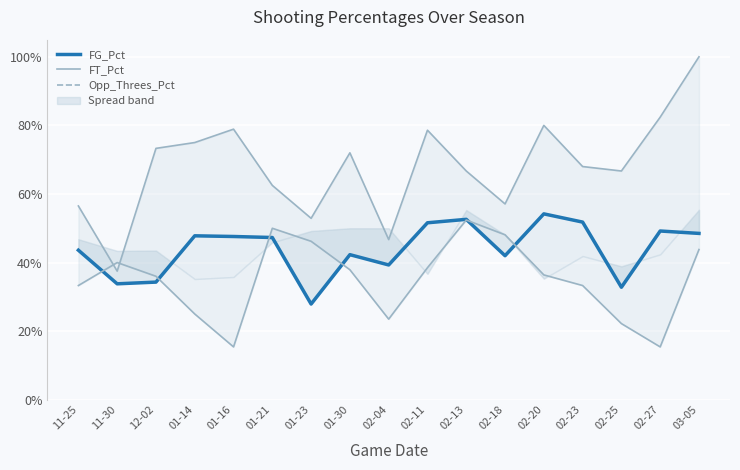

How many lines are shown in the chart?

3